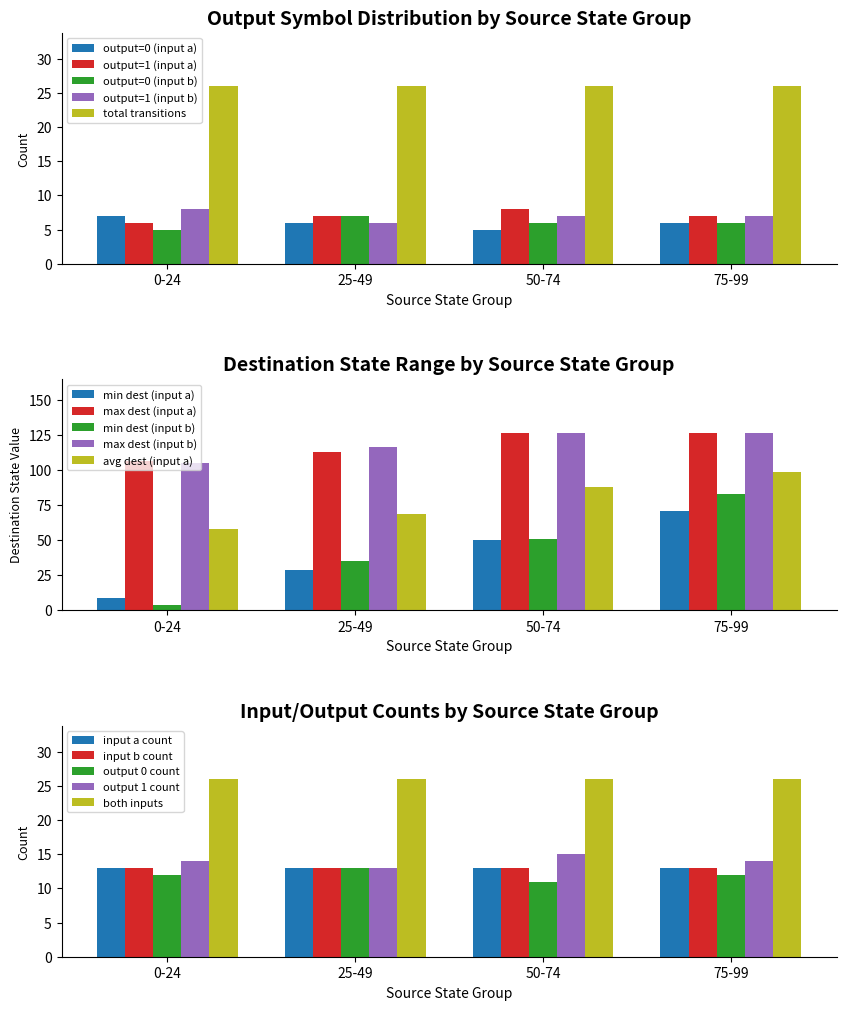

What value does the output=0 (input b) series have at 50-74?

6